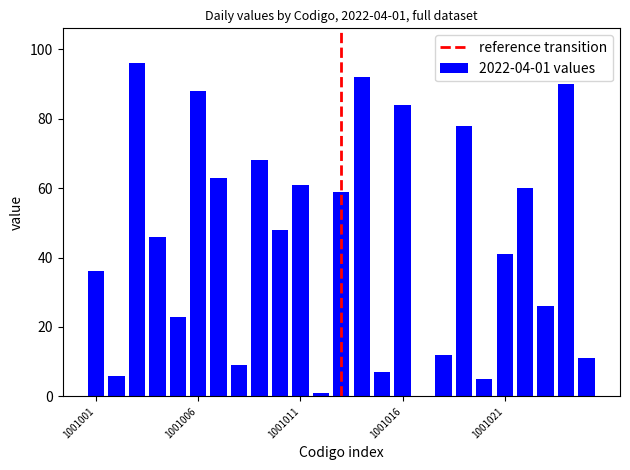

Does the chart contain stacked bars?

No